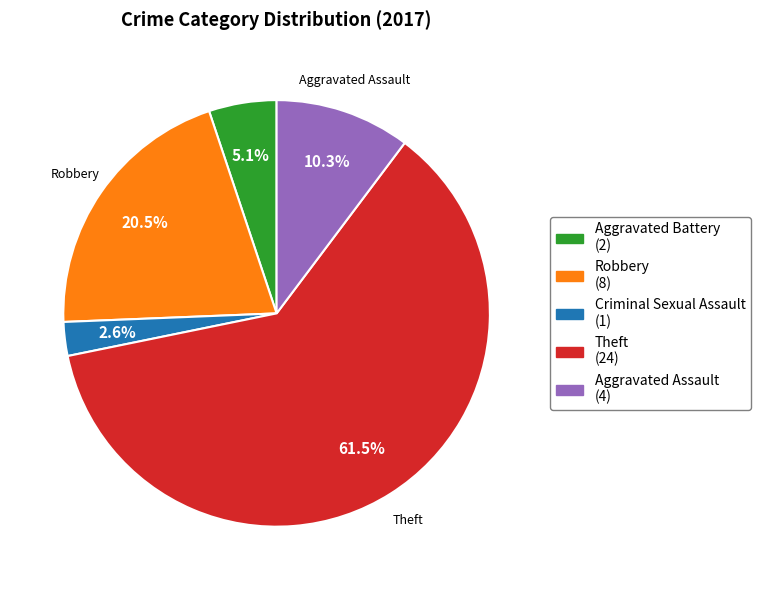

Is there any slice that represents more than half of the pie?

Yes